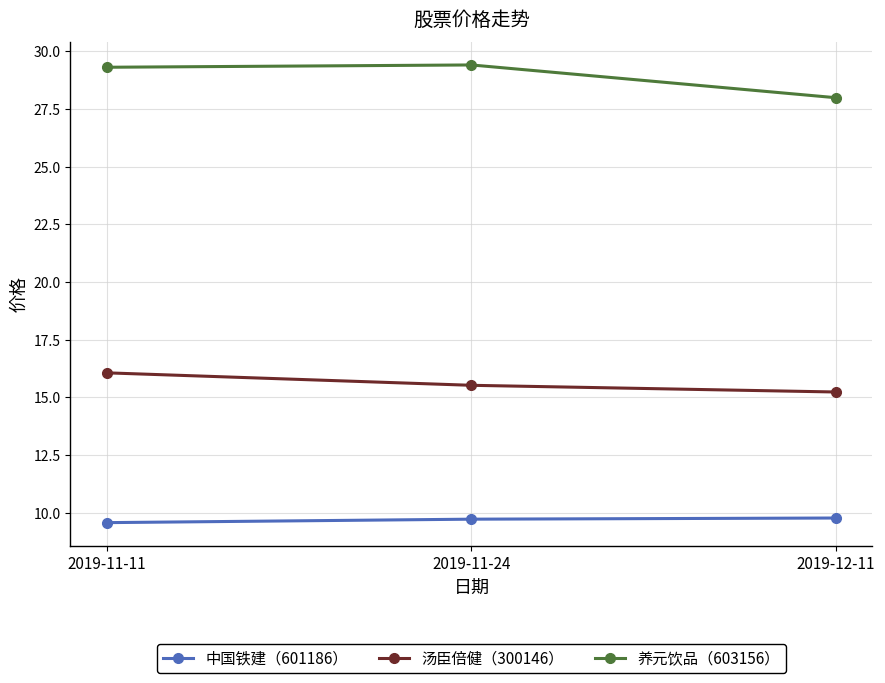

What is the spread (max minus min) of values at 2019-11-24?

19.7